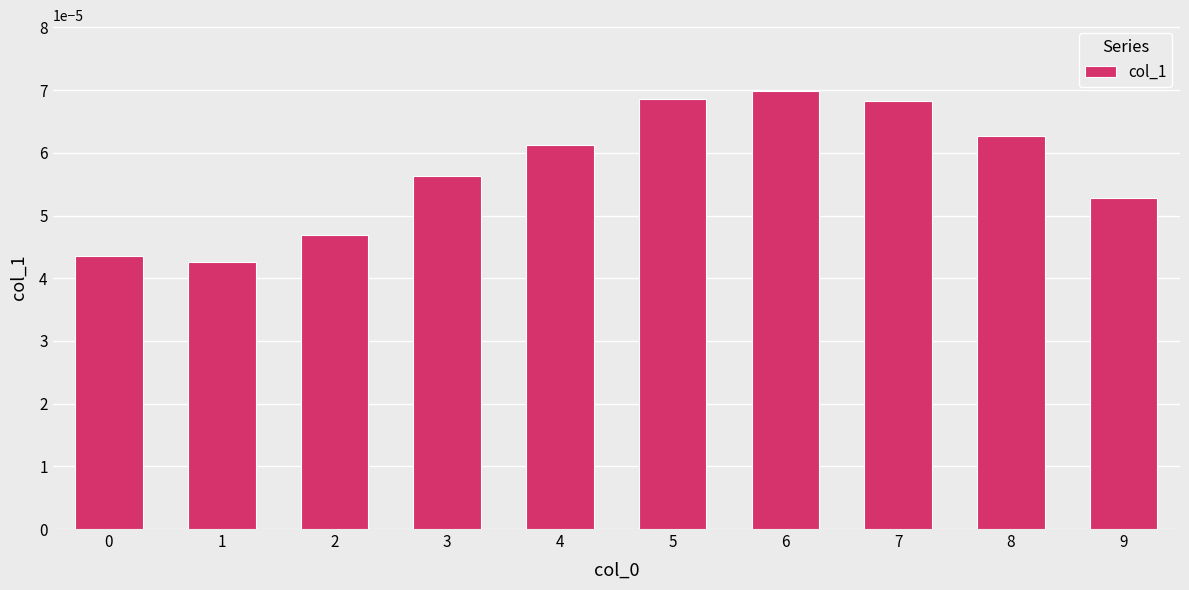

Count the values in the range 0 to 1.

10